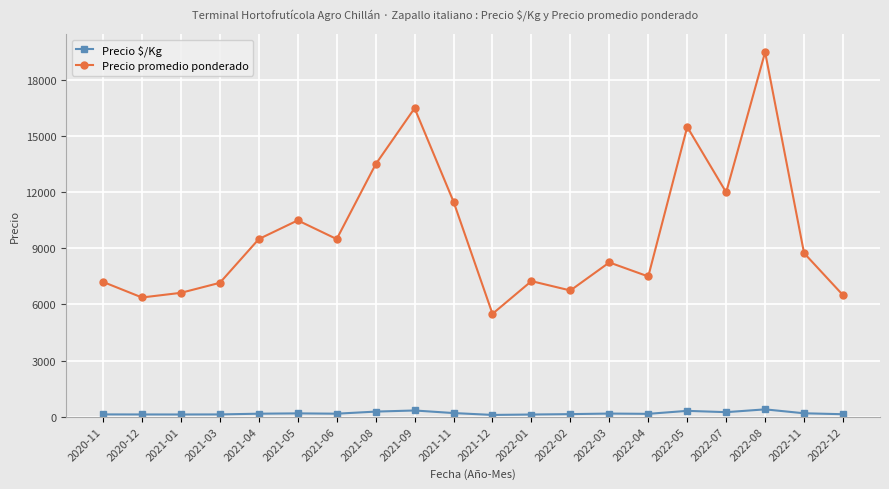

What is the maximum value shown in the chart?

19500